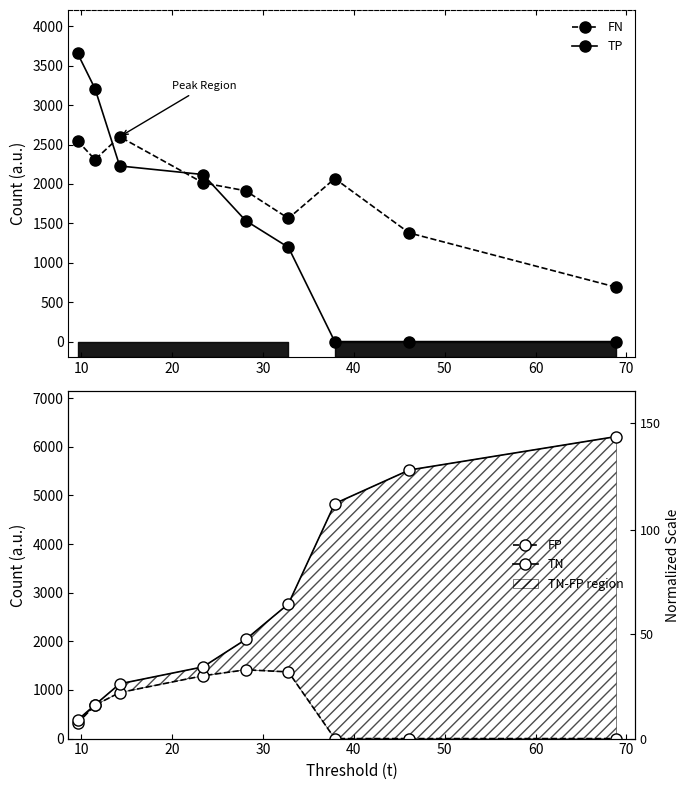

Which series has the widest spread of values?

TN